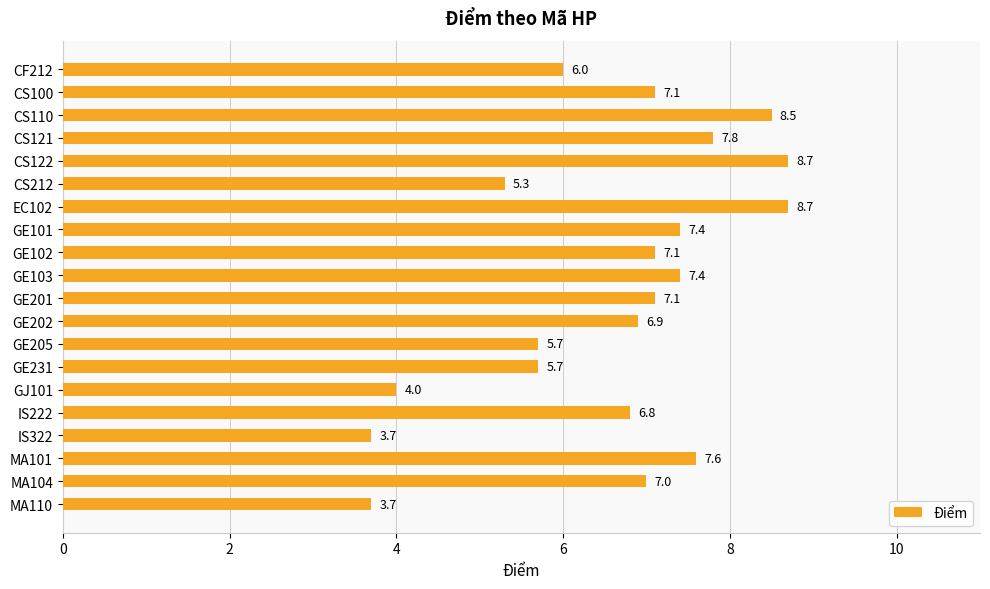

What is the difference between the second highest and minimum values?

5.0